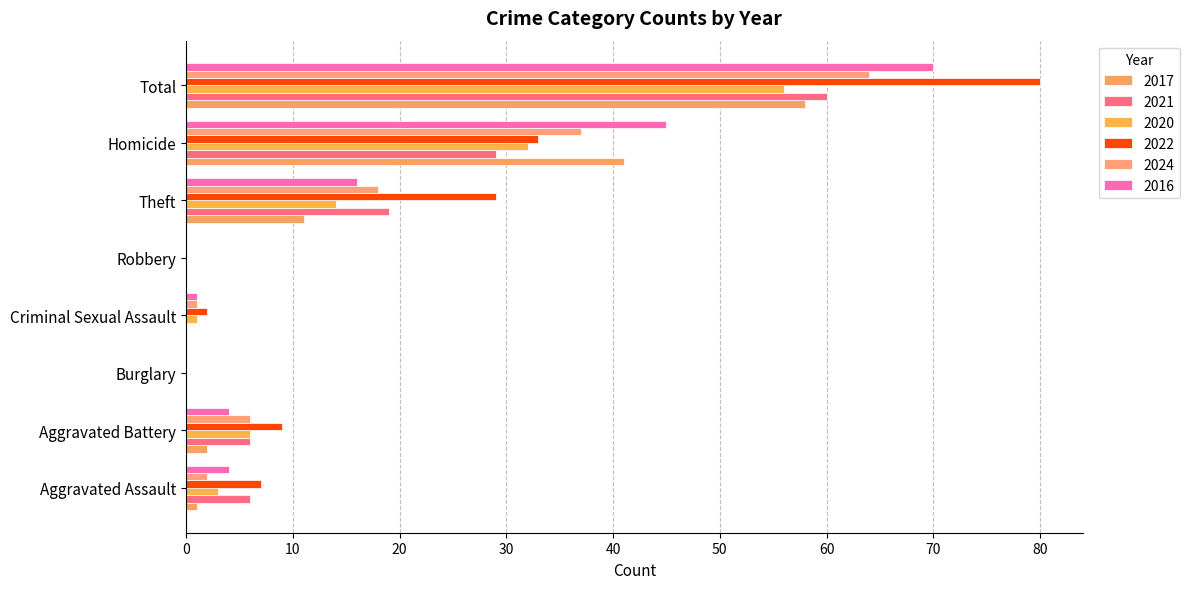

What is the maximum value for 2017?

58